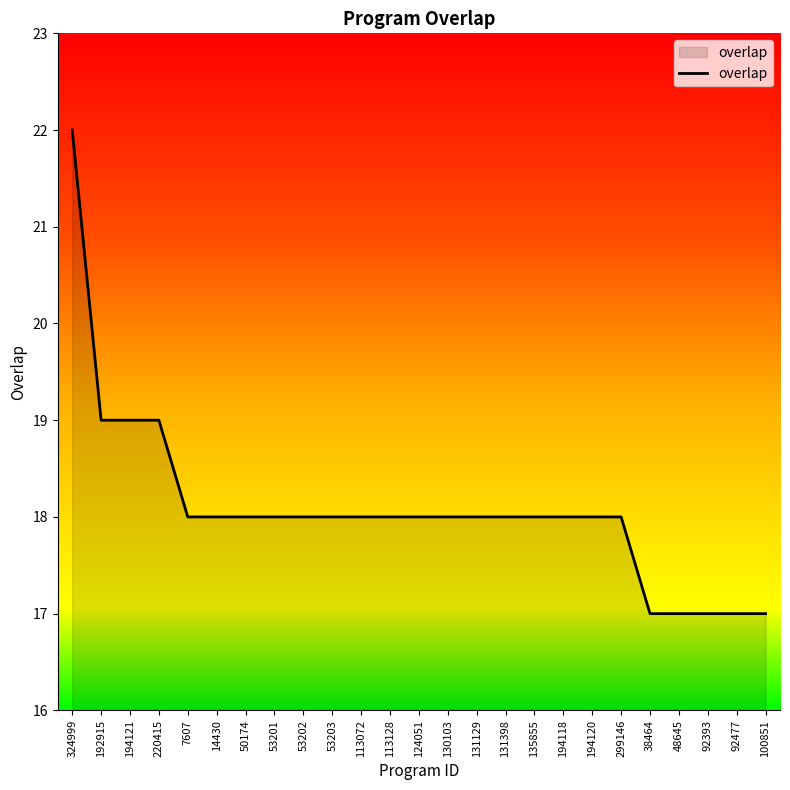

Which label corresponds to the largest value in the chart?

324999